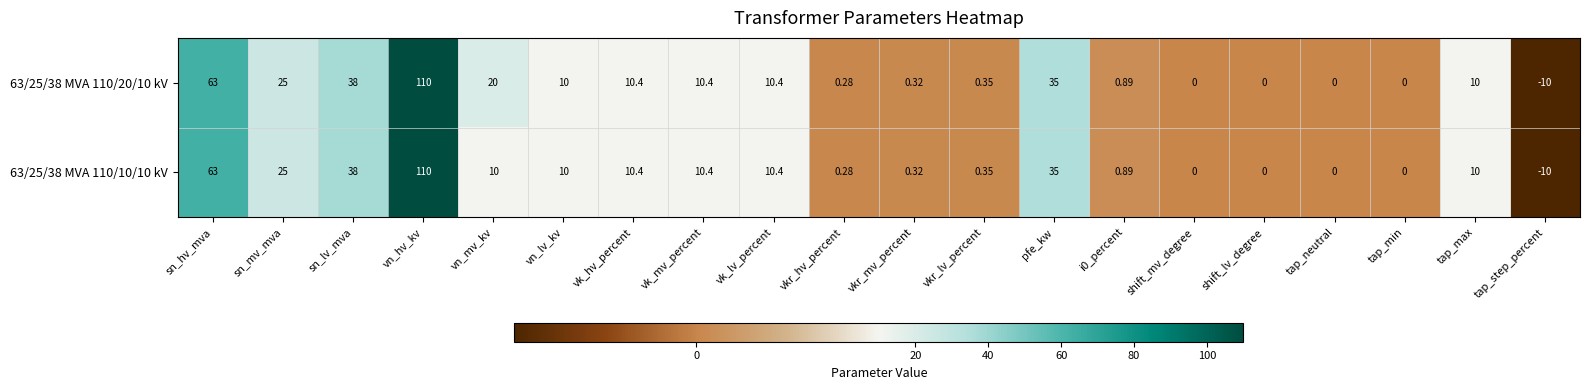

Where is 63/25/38 MVA 110/10/10 kV nearest to the value 50?

sn_lv_mva